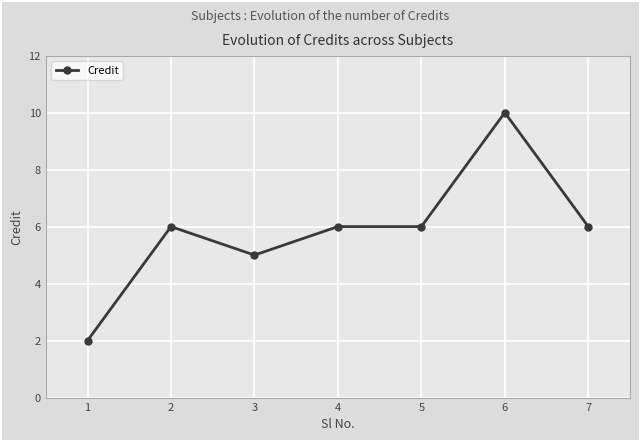

What is the approximate value at 1?

2